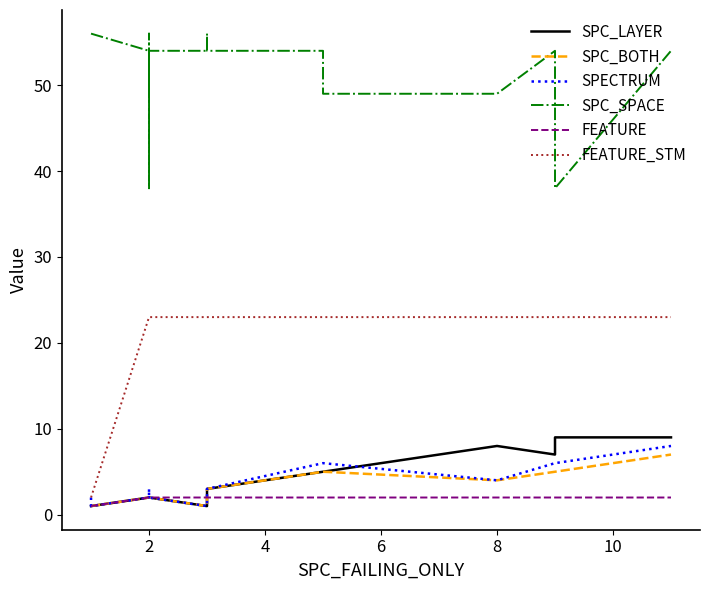

True or false: FEATURE_STM and SPC_SPACE intersect in this chart.

False